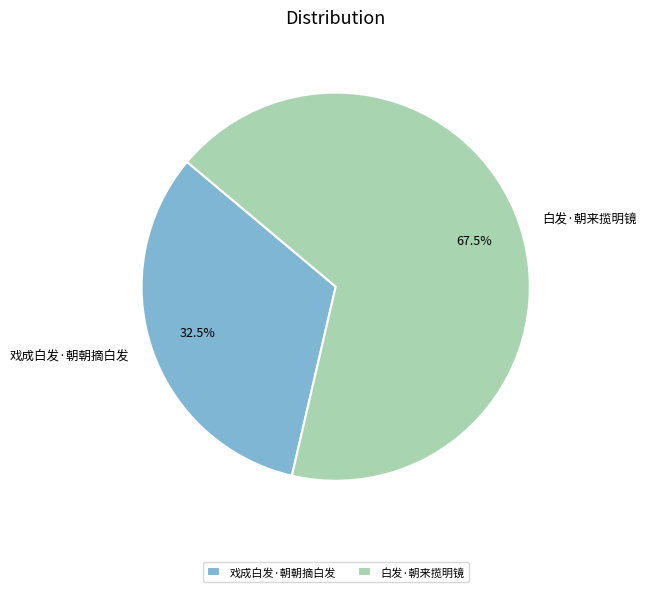

What is the majority slice?

白发·朝来揽明镜